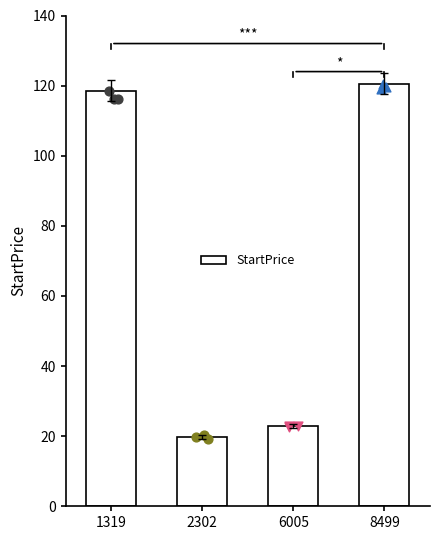

Approximately how many times larger is the value at 1319 compared to 8499?

1.0